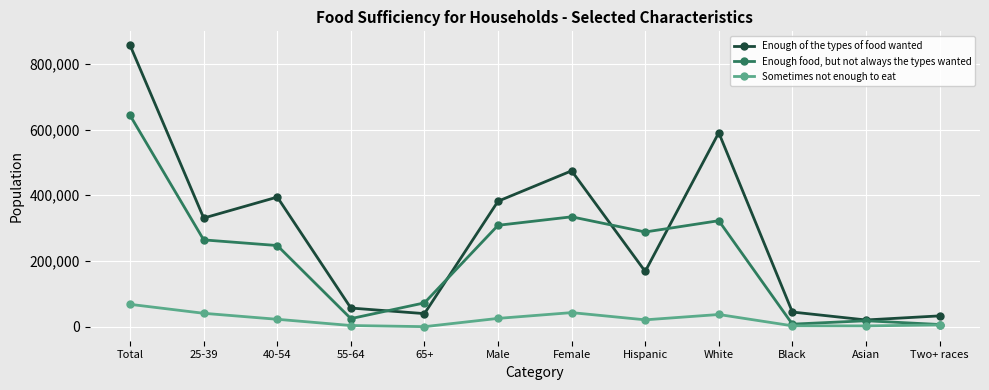

At which category does Enough of the types of food wanted reach its first local peak?

40-54